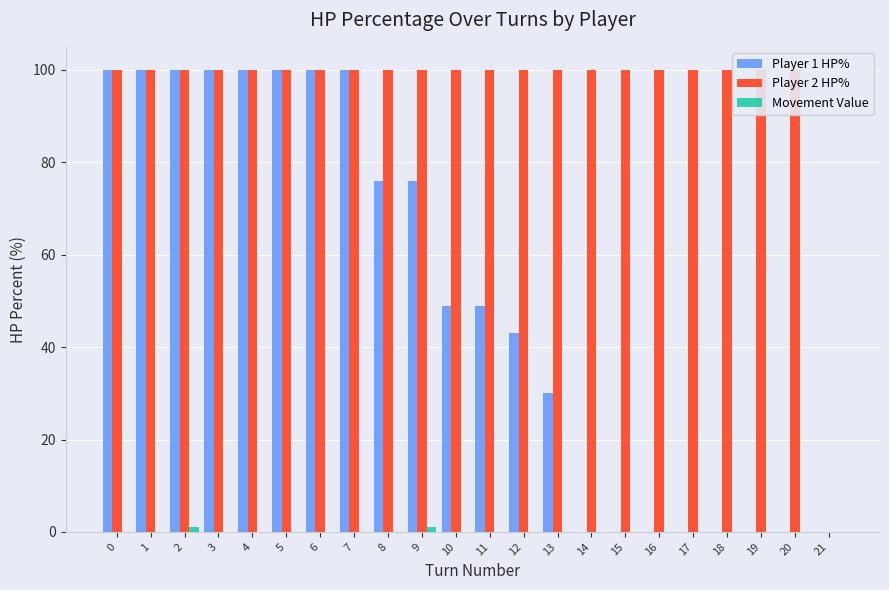

What is the maximum value shown in the chart?

100